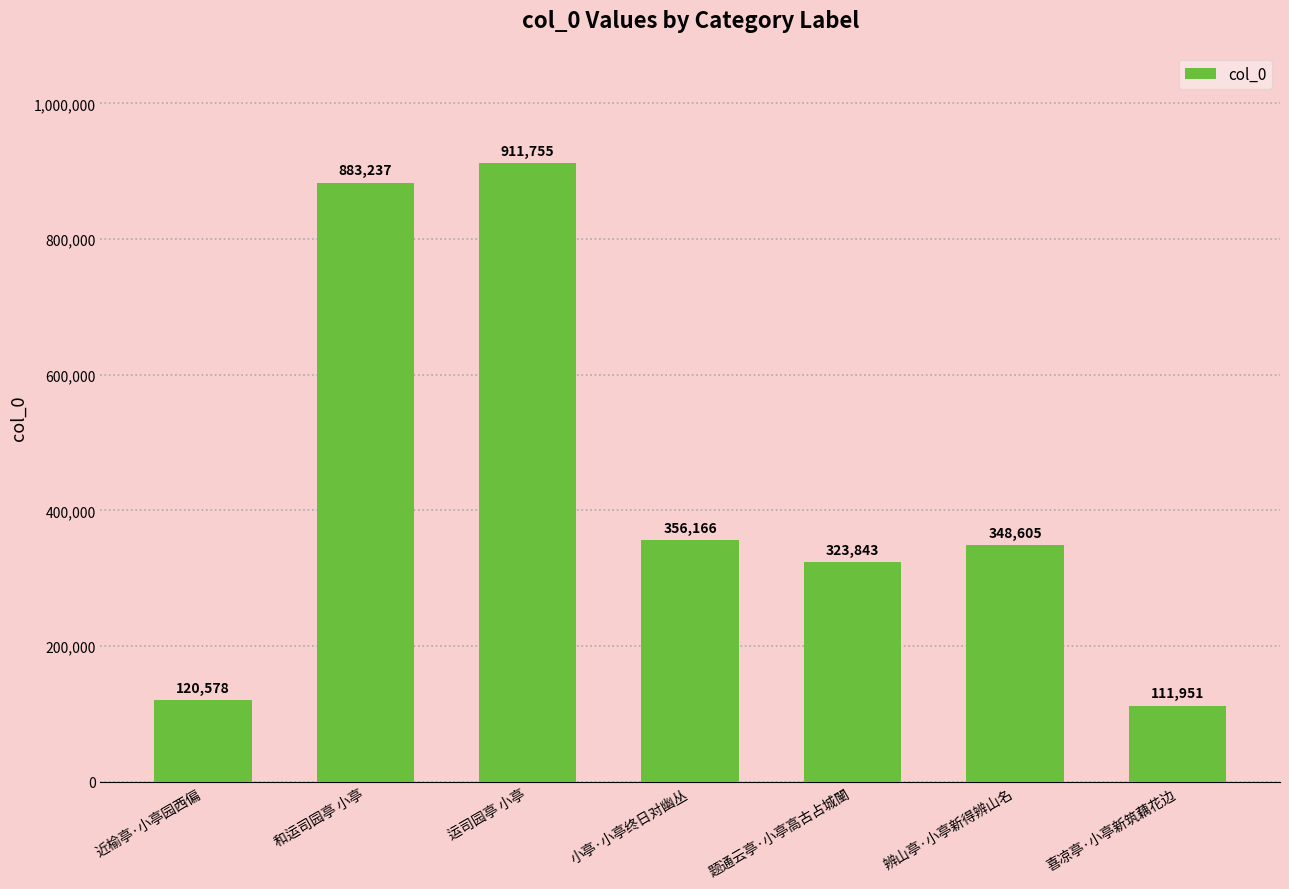

What is the average value?

436591